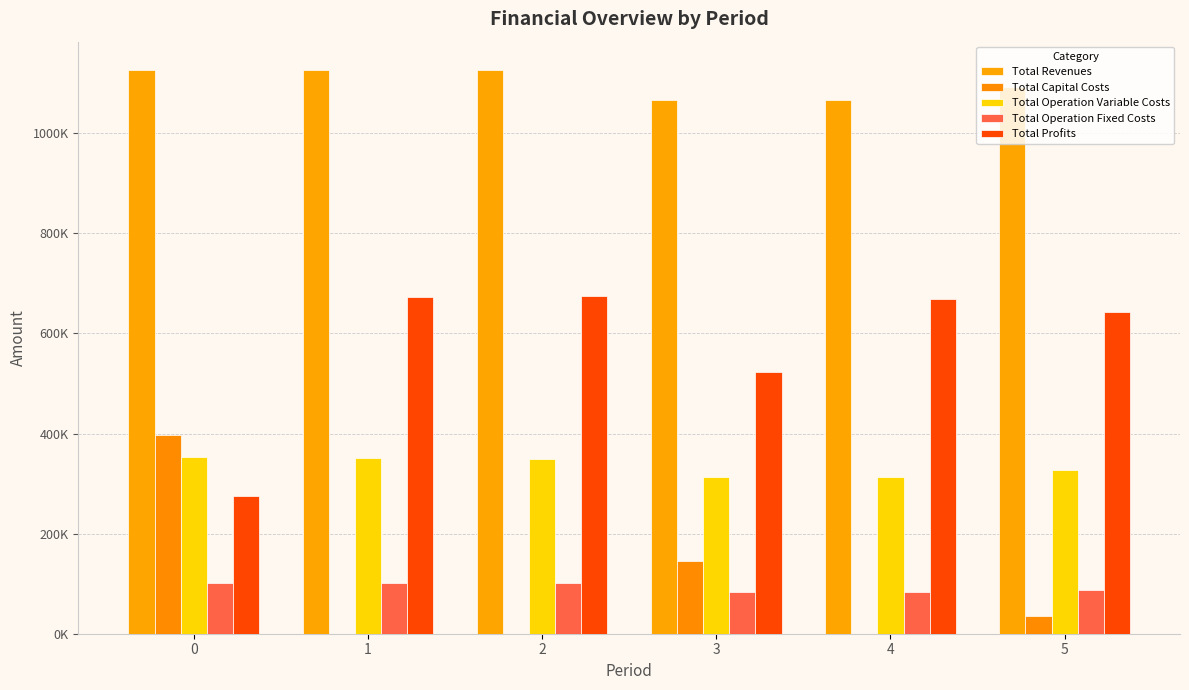

The value of Total Capital Costs at 0 is 222950.3. True or false?

False